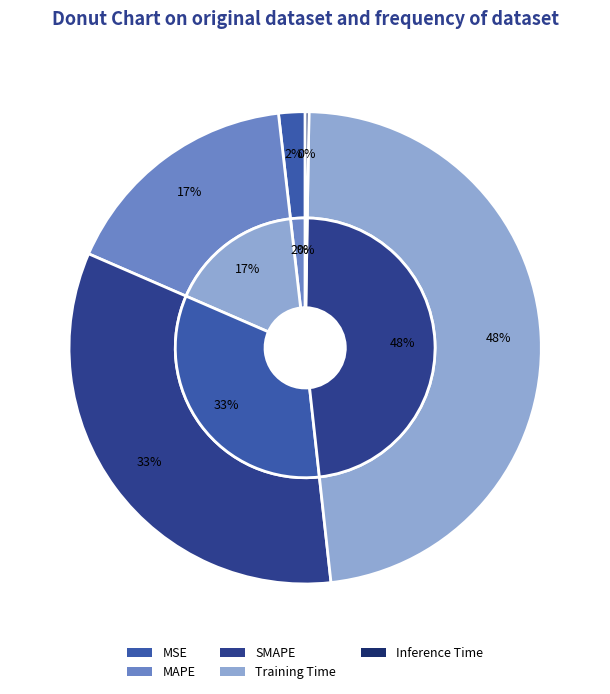

Is the sum of MAPE and Inference Time greater than half?

No